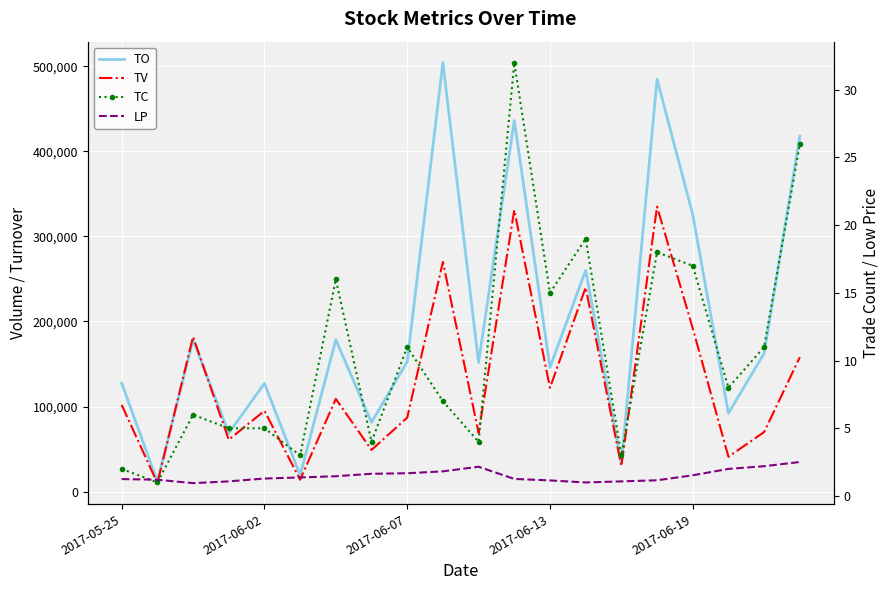

What is the average value of the TV series?

128350.0